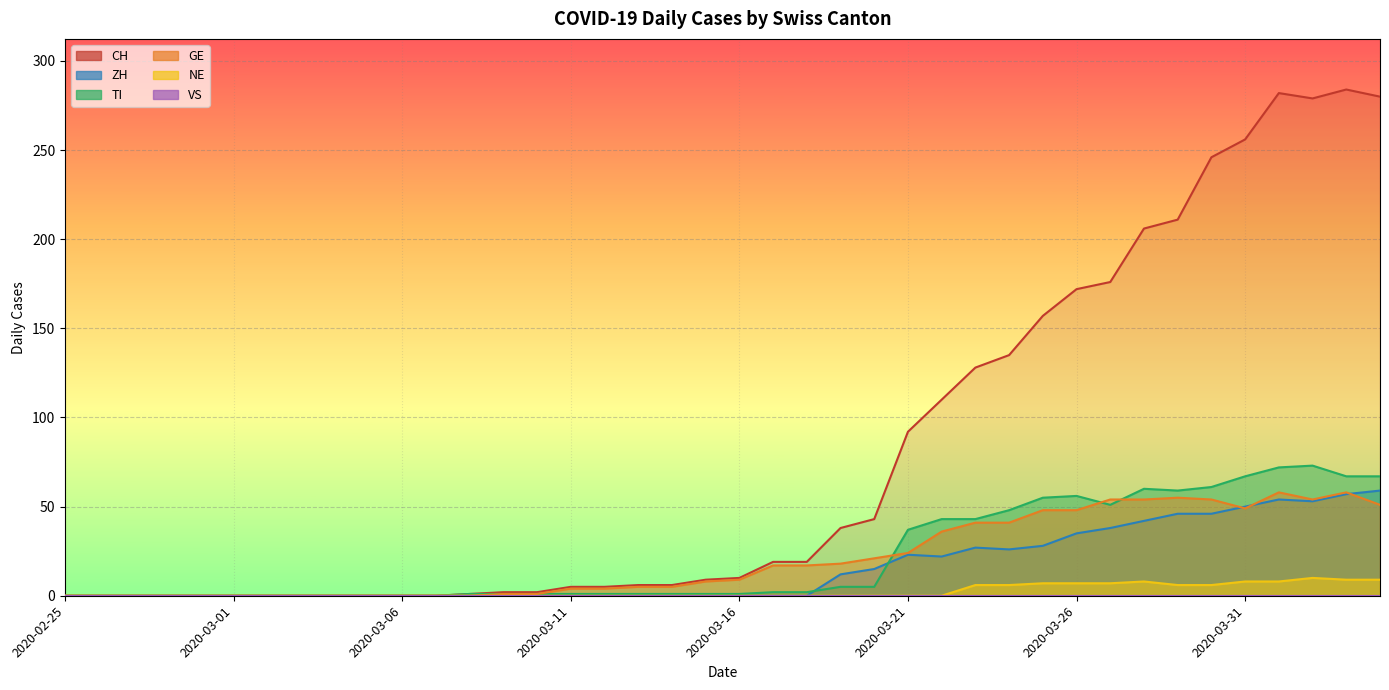

True or false: NE and ZH intersect in this chart.

False